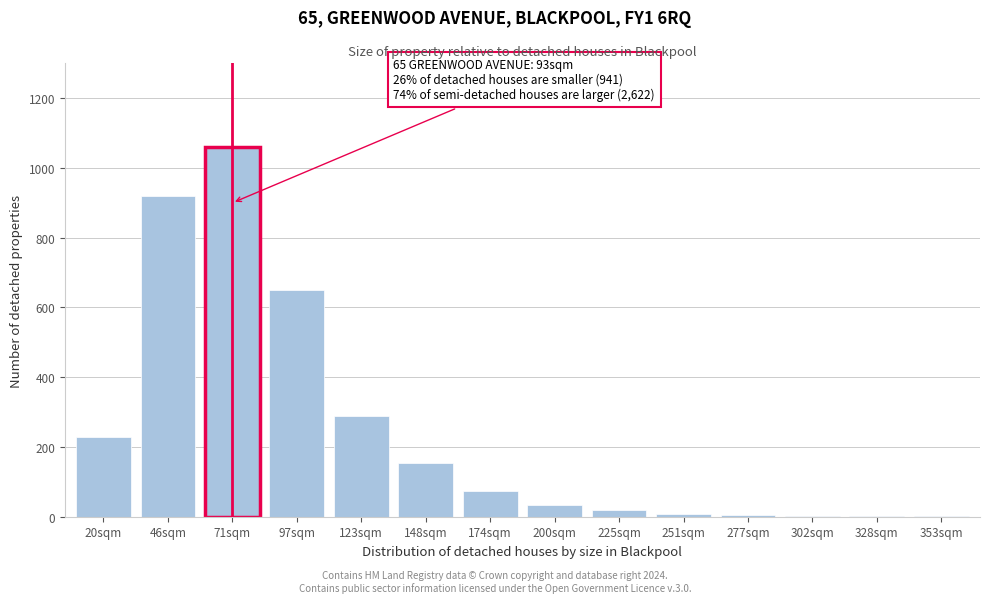

At which label is the value closest to 530?

97sqm